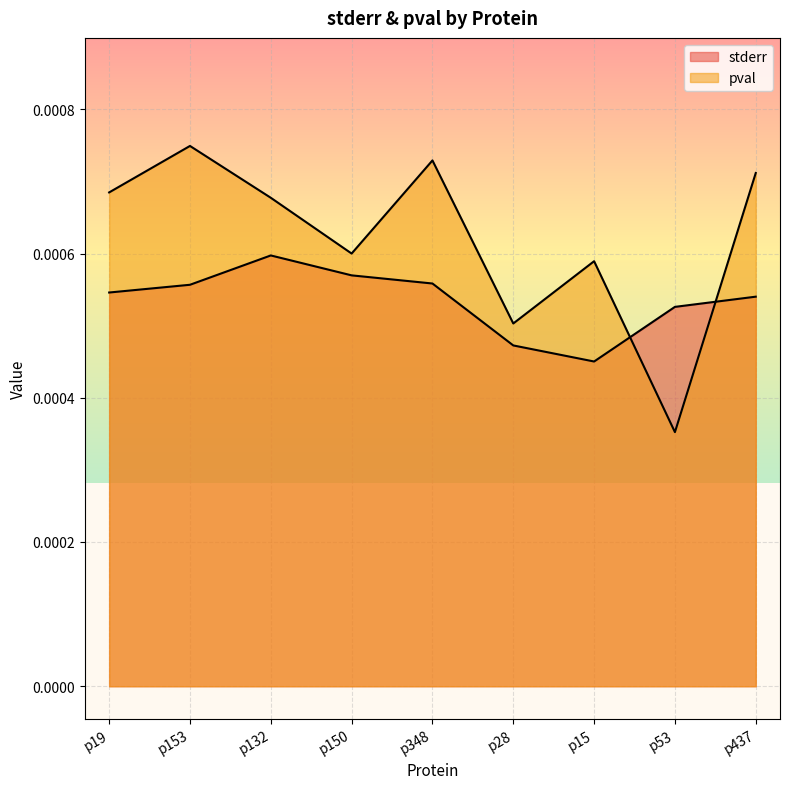

Which series has the largest total across all categories?

pval